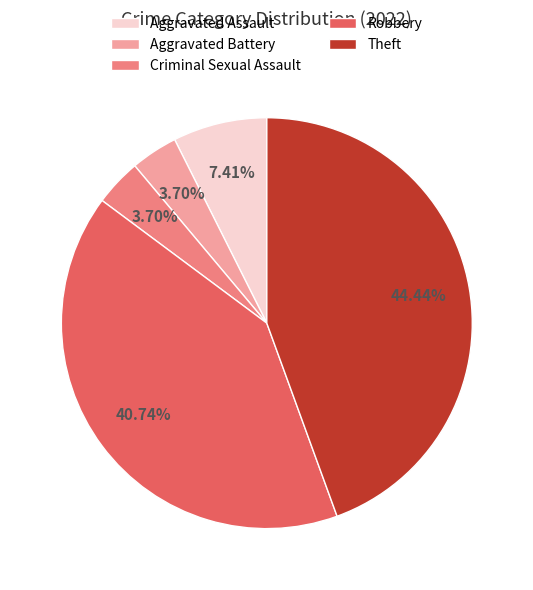

Approximately how many times larger is the value at Theft compared to Criminal Sexual Assault?

12.0